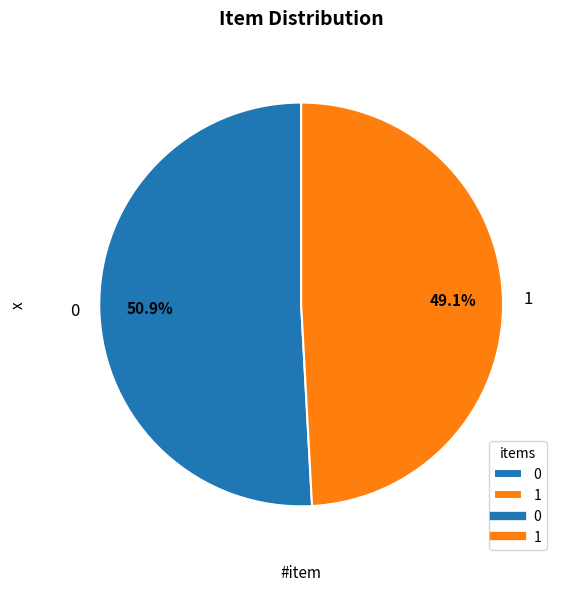

How many segments does this pie chart have?

2